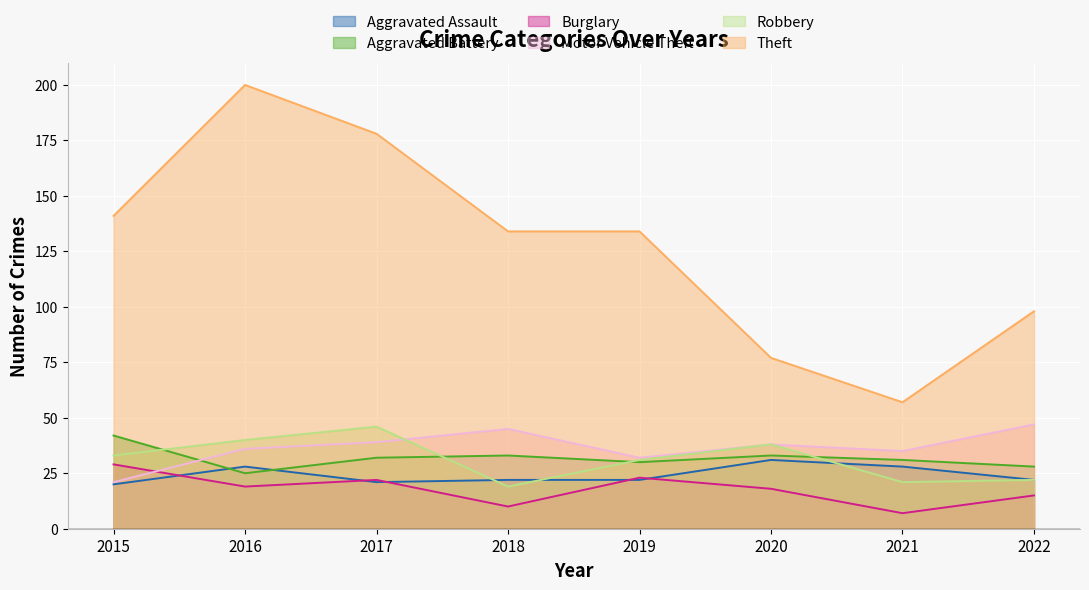

Which series has the largest range (max minus min)?

Theft